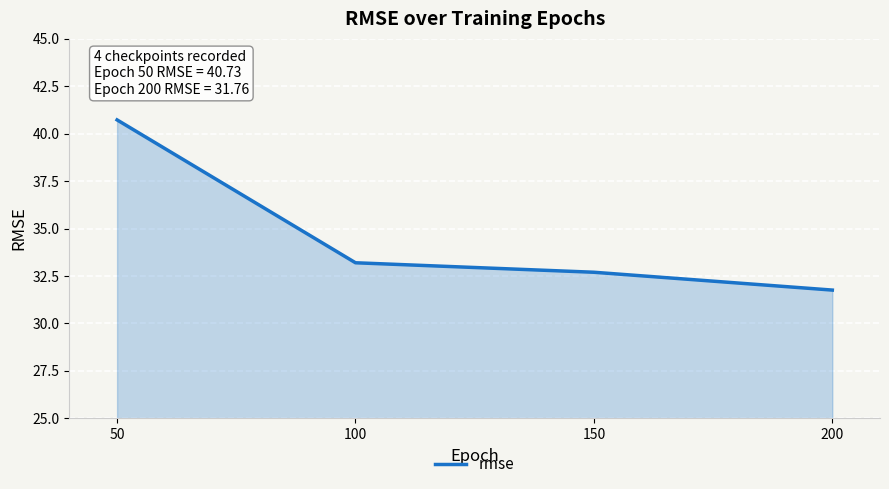

Reading right to left, extract all data points from this chart.

31.8	32.7	33.2	40.7